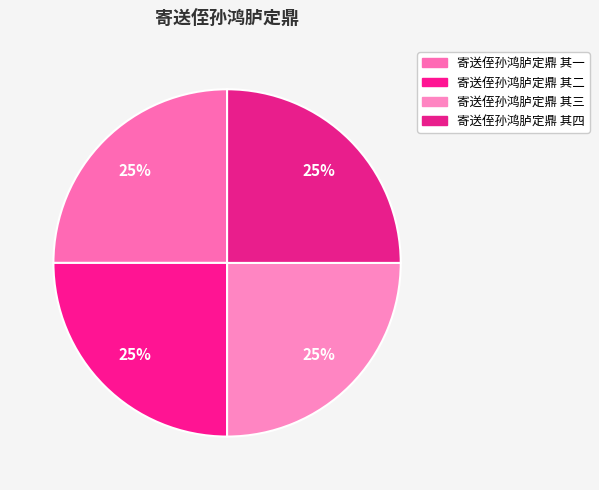

How many slices are in this pie chart?

4